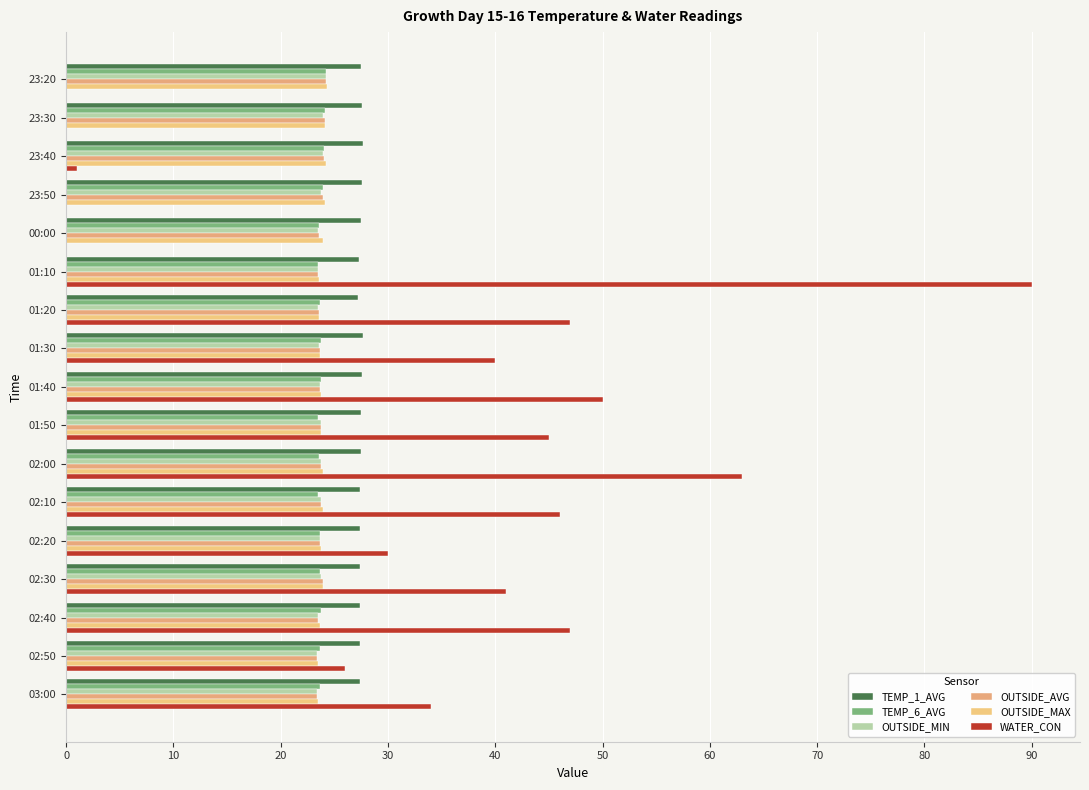

Which series has the largest range (max minus min)?

WATER_CON